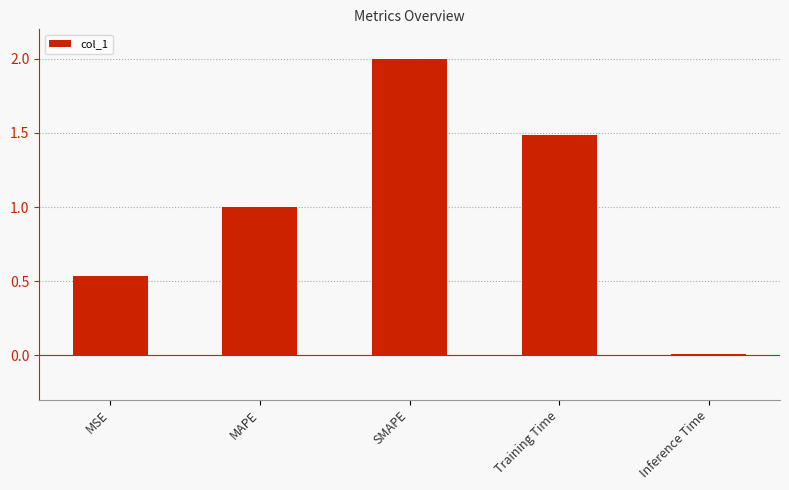

What is the sum of the values at MAPE and Training Time?

2.5